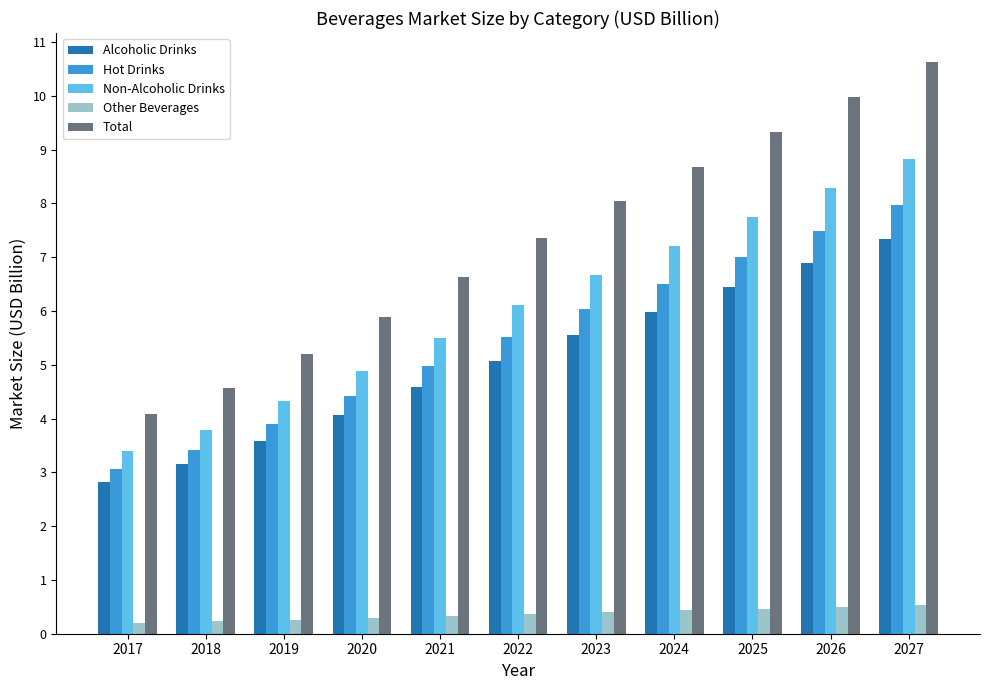

How many values in the Alcoholic Drinks series are below 5?

5